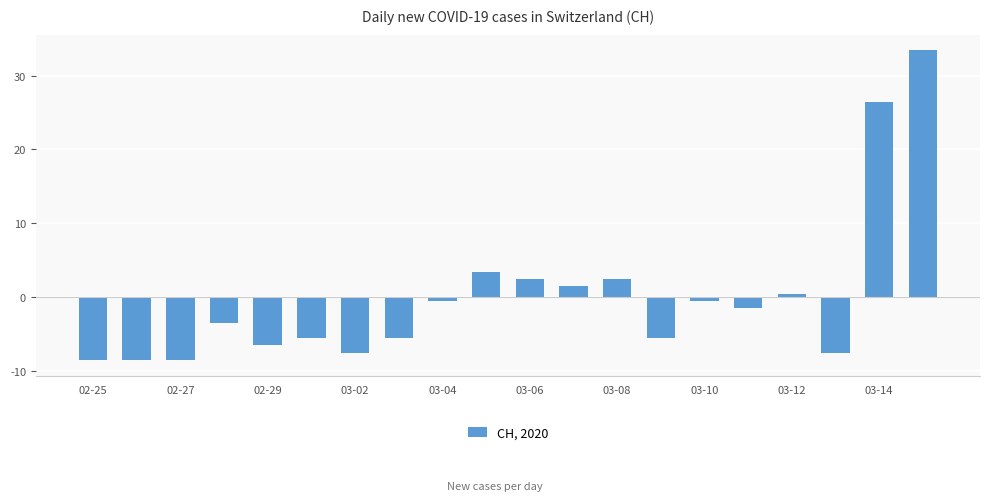

What is the difference between the maximum and second lowest values?

42.0